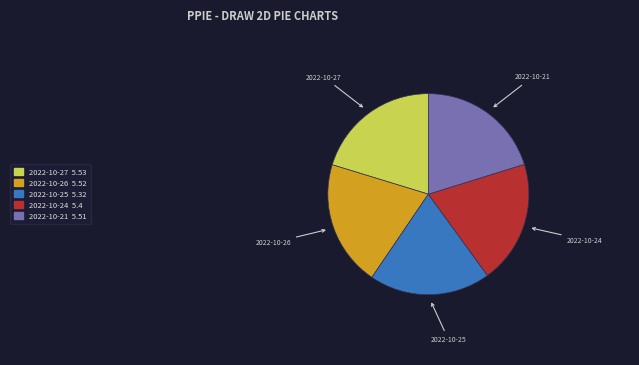

Do 2022-10-21 and 2022-10-24 together represent more than half of the pie?

No